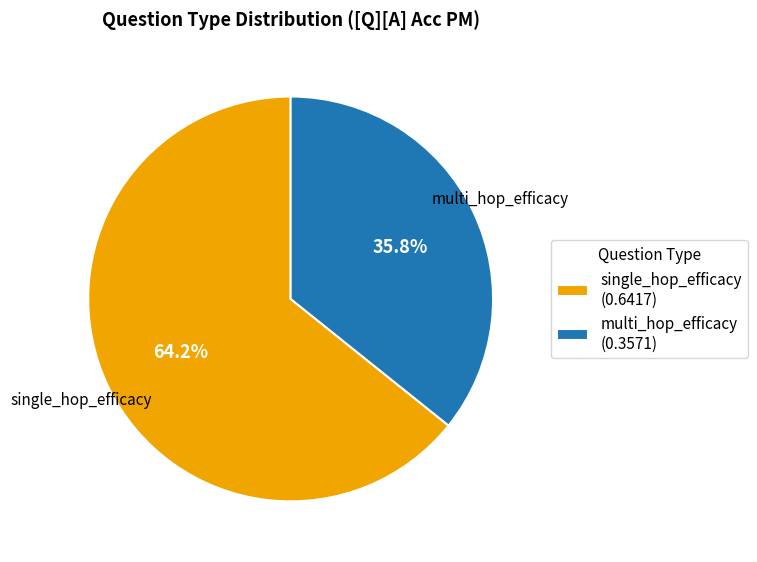

Which category has the smallest portion of the pie?

multi_hop_efficacy